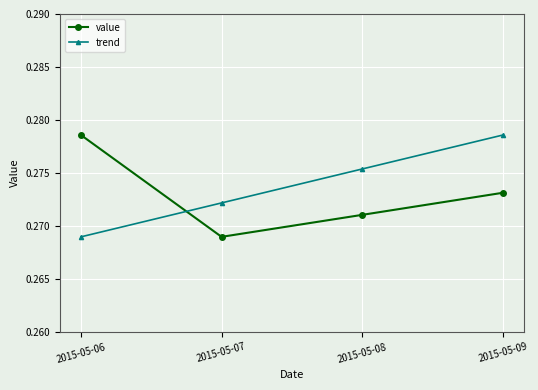

How many value values are between 0 and 1?

4